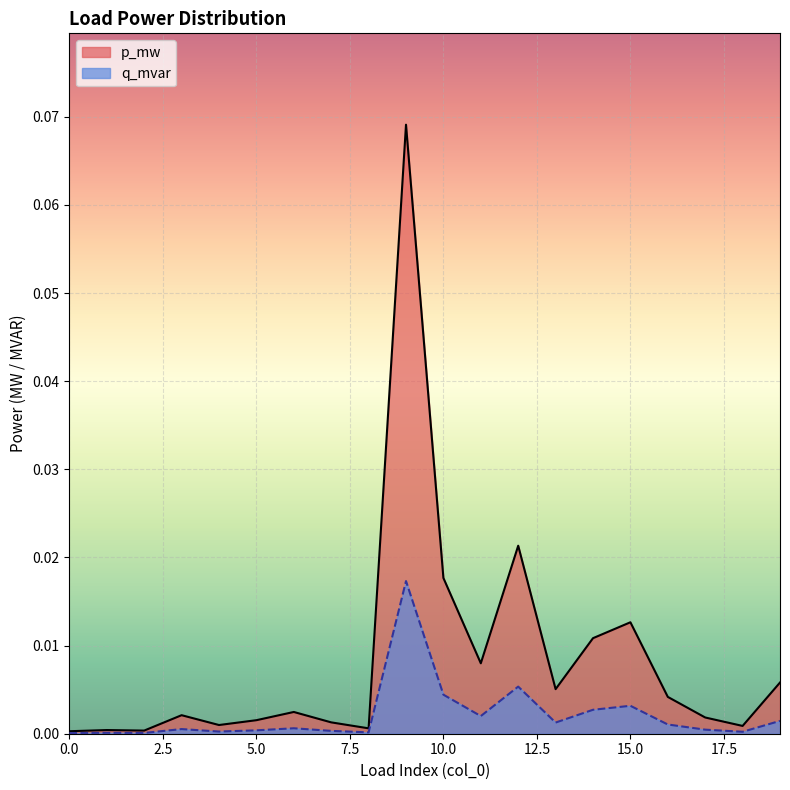

Which series has the widest spread of values?

p_mw